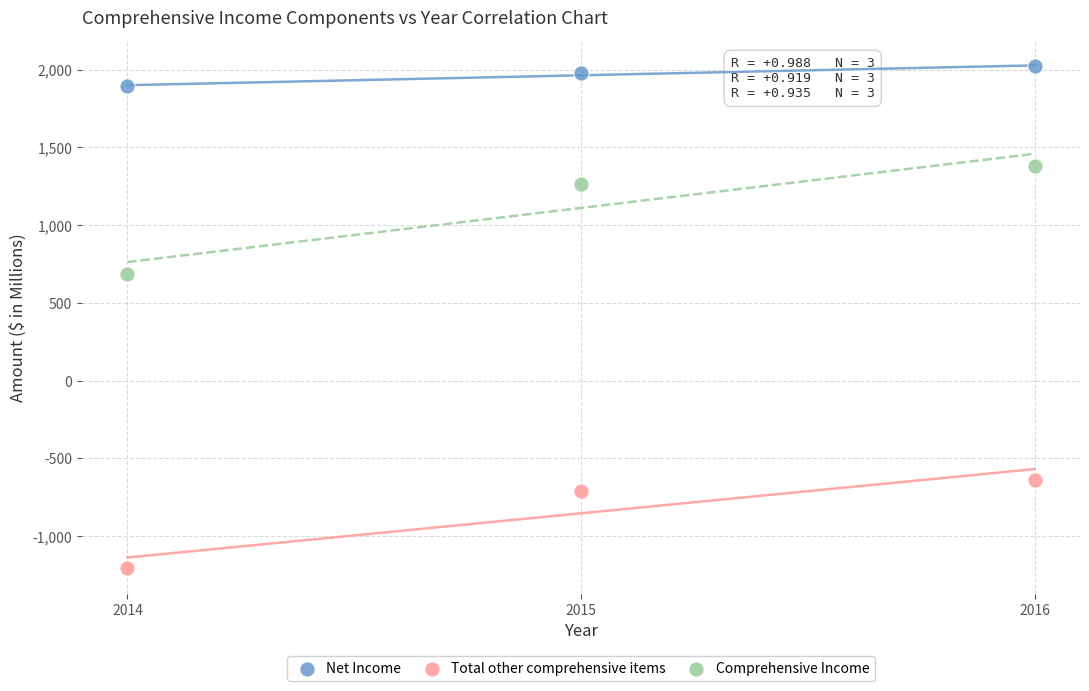

Which series reaches the maximum Y coordinate?

Net Income